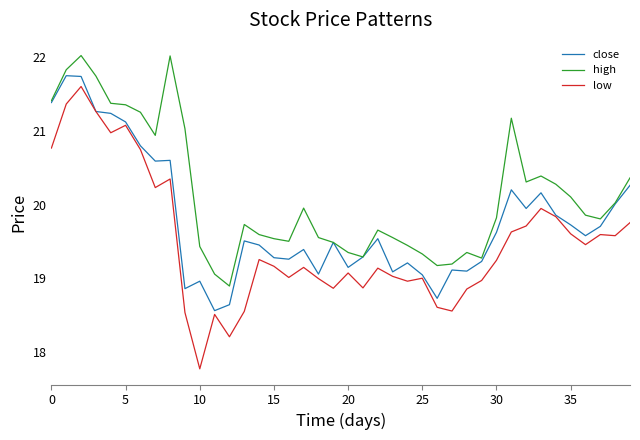

Which series has the largest range (max minus min)?

low